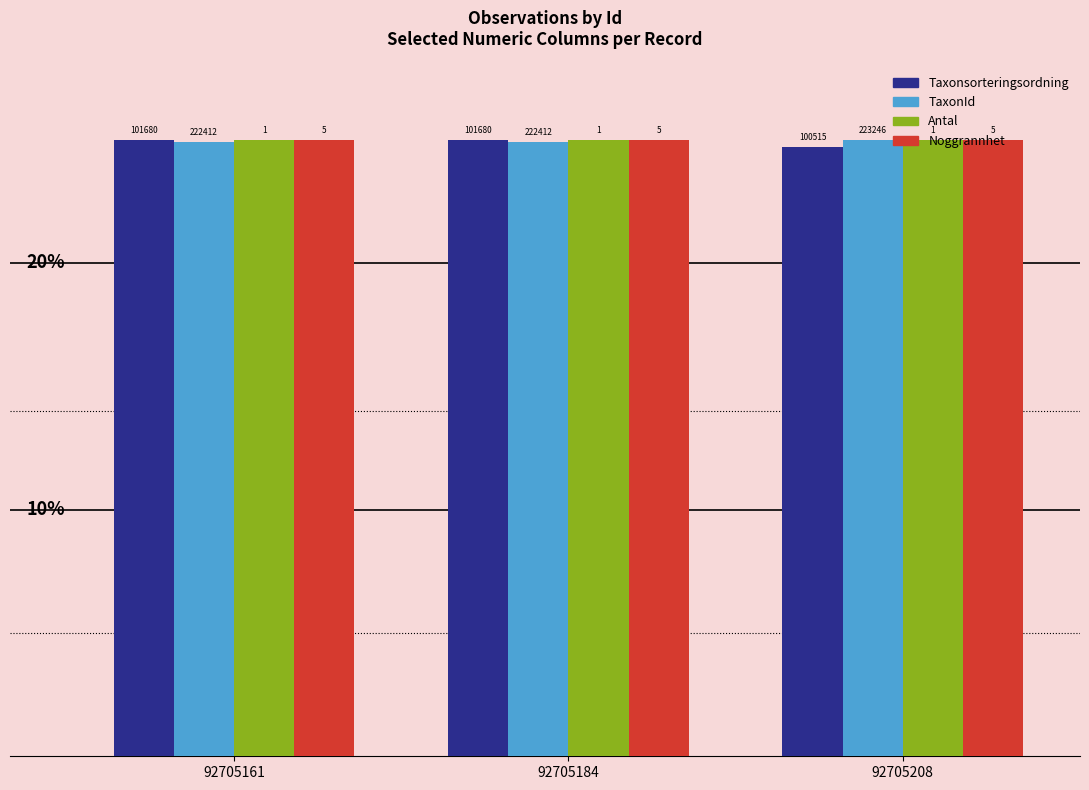

Is it true that Noggrannhet equals 33.6 at 92705208?

False